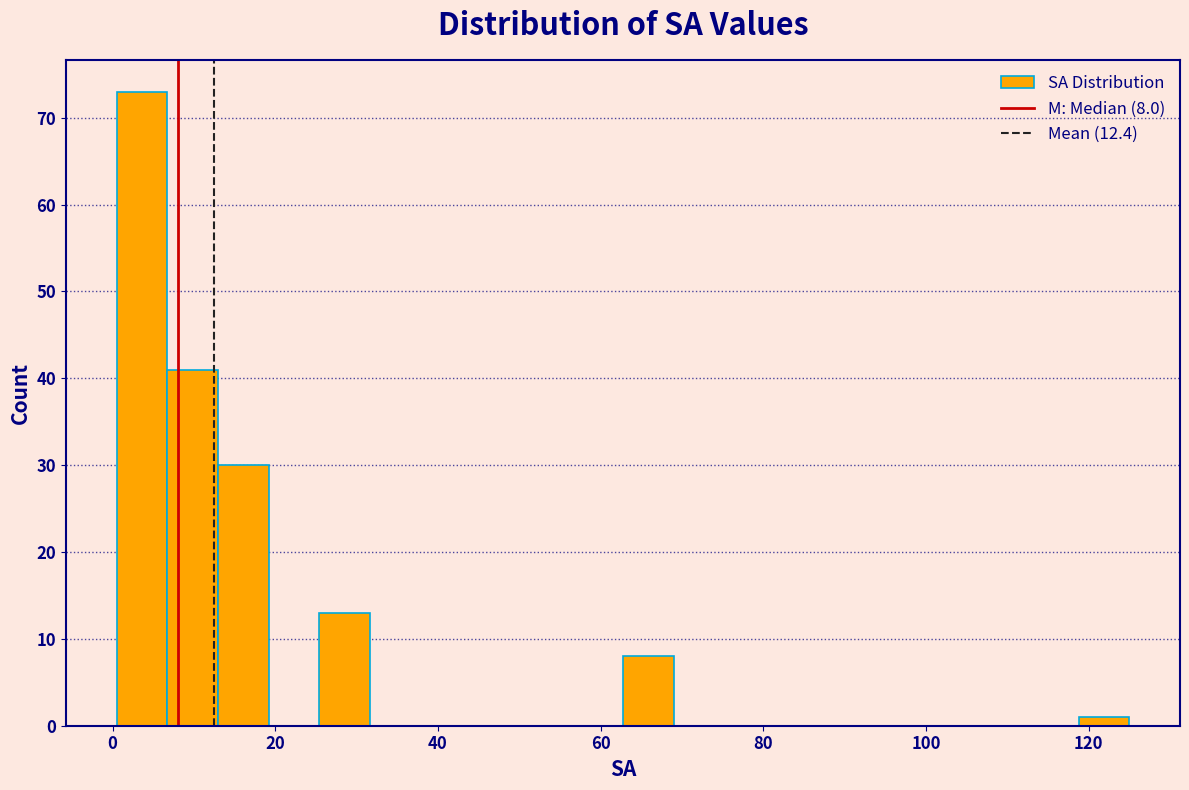

Around what value on the x-axis is the tallest bar? Give the approximate position of its centre, as read against the axis.

4